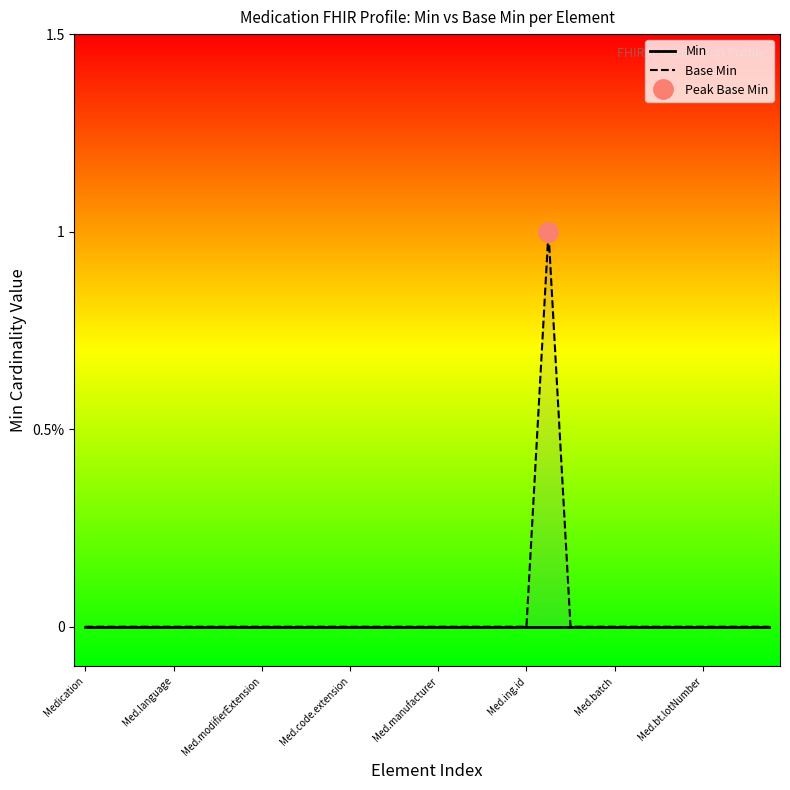

What is the difference between the maximum and second lowest values in the Base Min series?

1